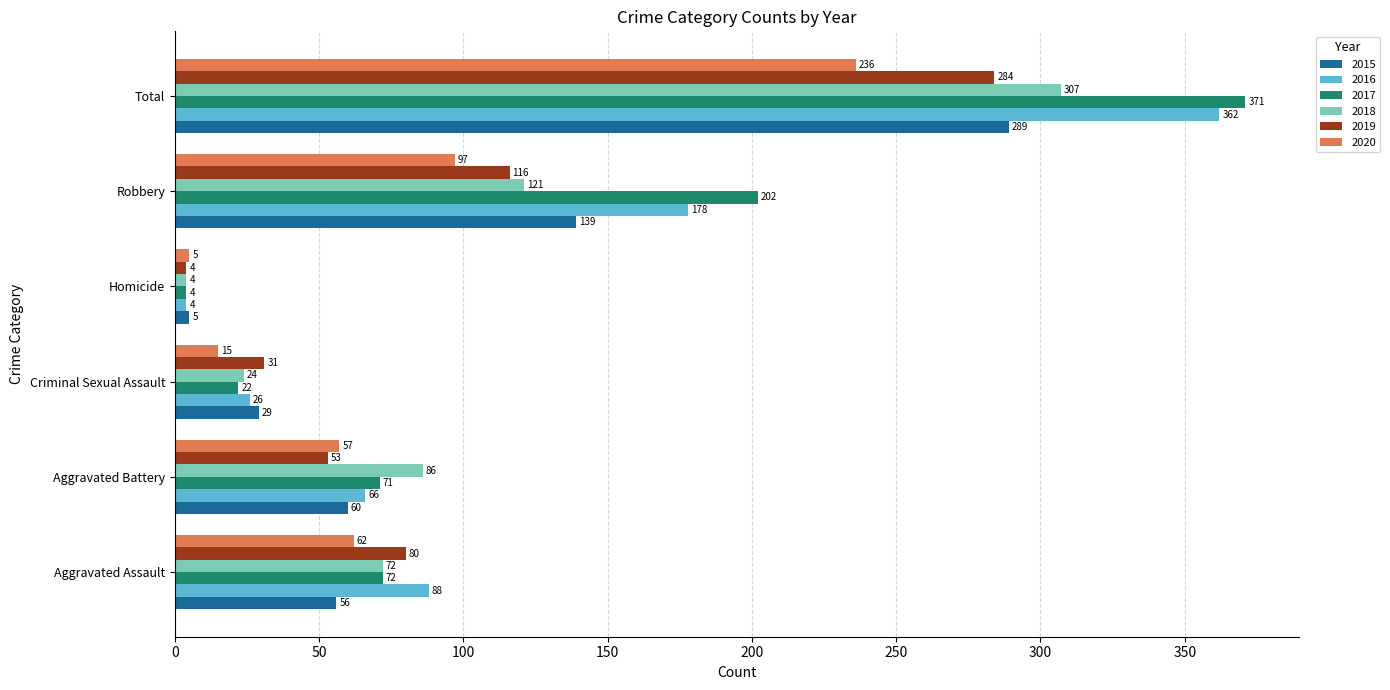

Which series has the largest range (max minus min)?

2017